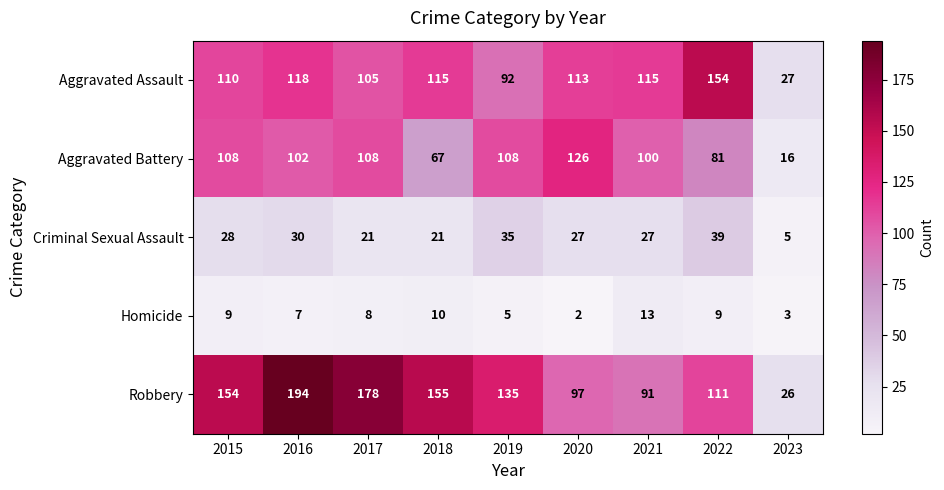

How many data points does each series have?

9